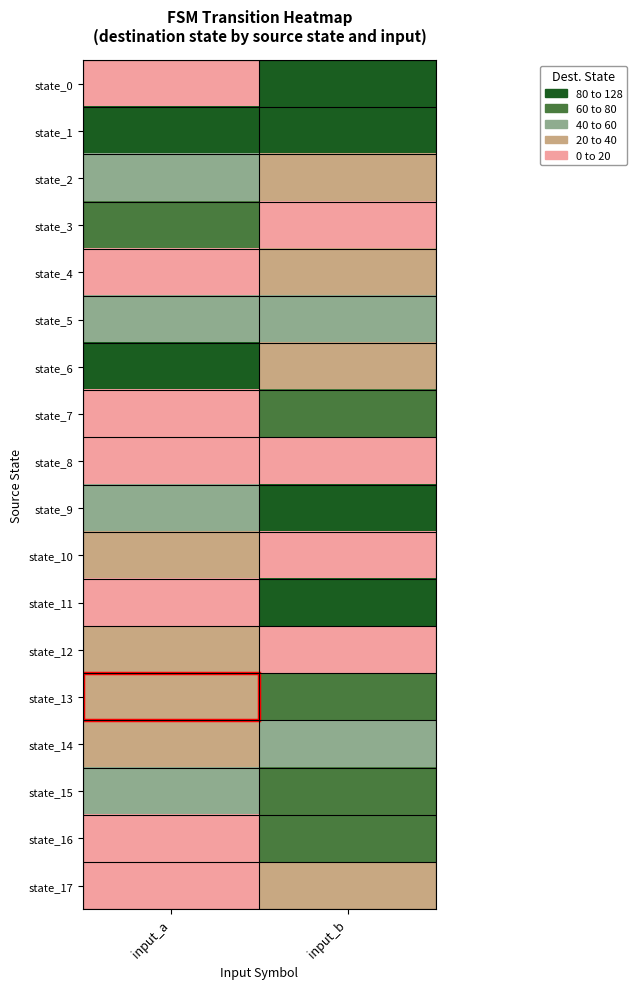

Which label corresponds to the smallest value in the chart?

input_b